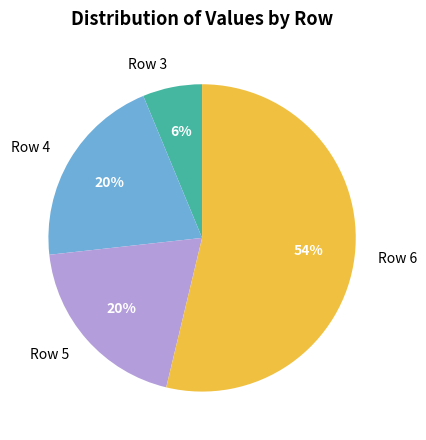

What is the largest slice in the pie chart?

Row 6